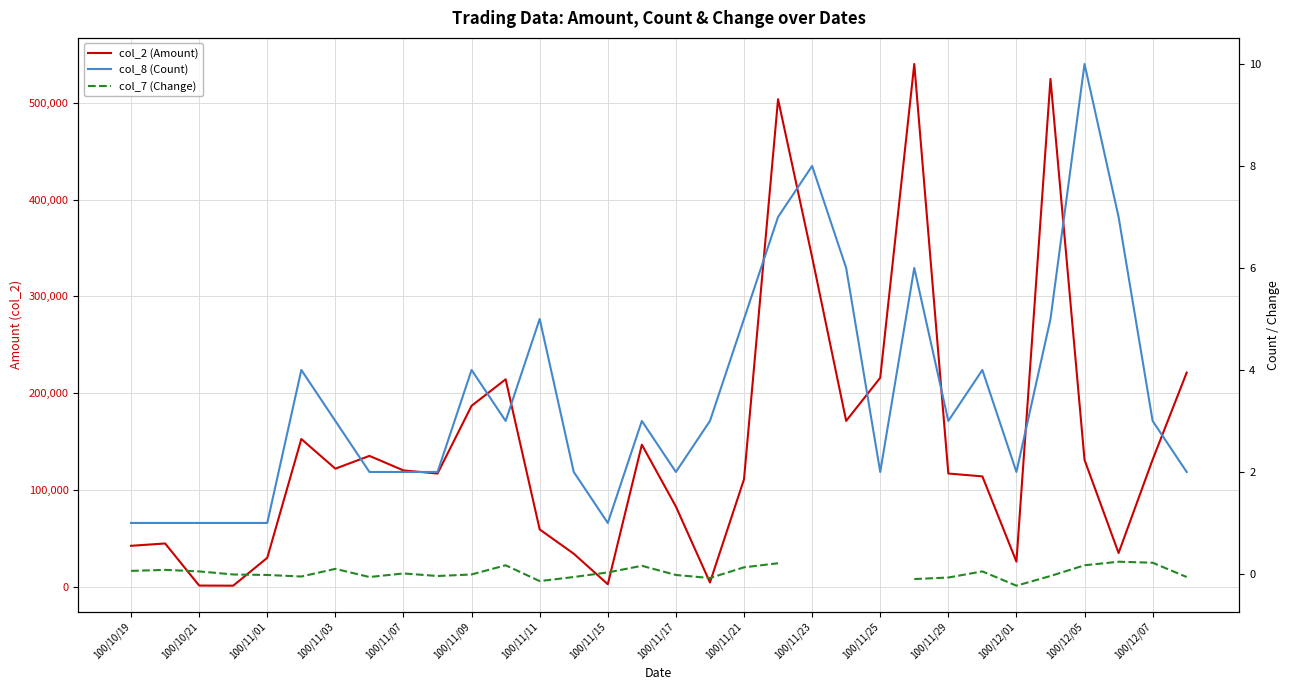

What are all the series names shown in the legend?

col_2 (Amount), col_8 (Count), col_7 (Change)